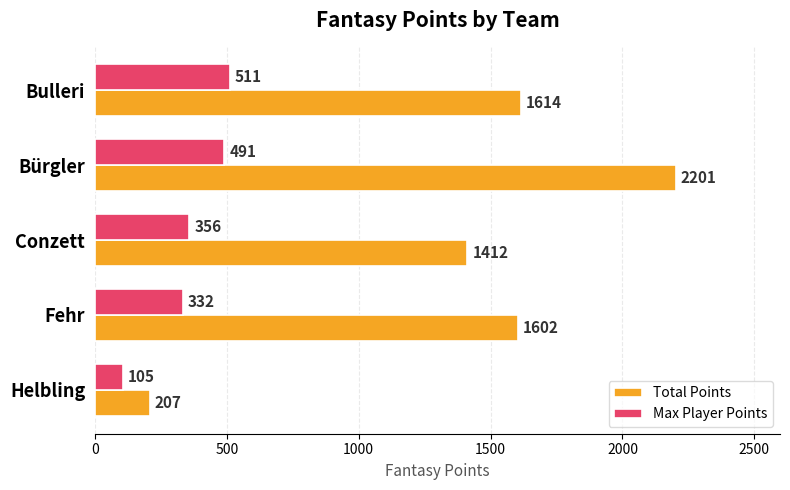

Where is Max Player Points nearest to the value 308?

Fehr